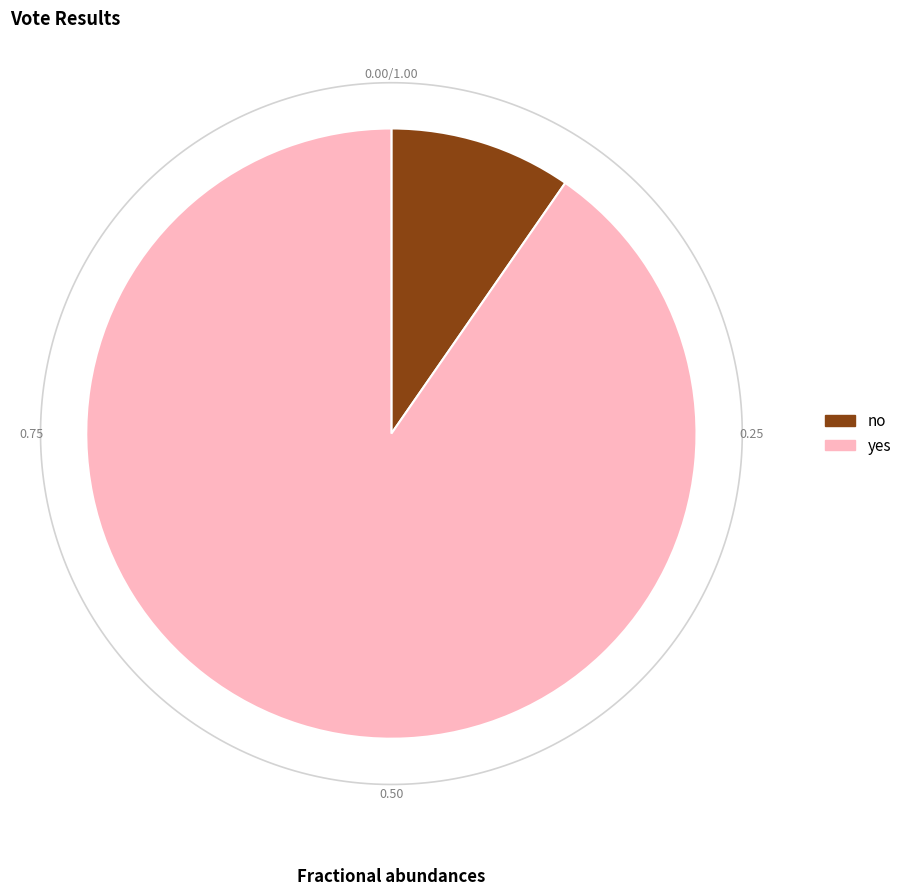

Which category accounts for the majority?

yes